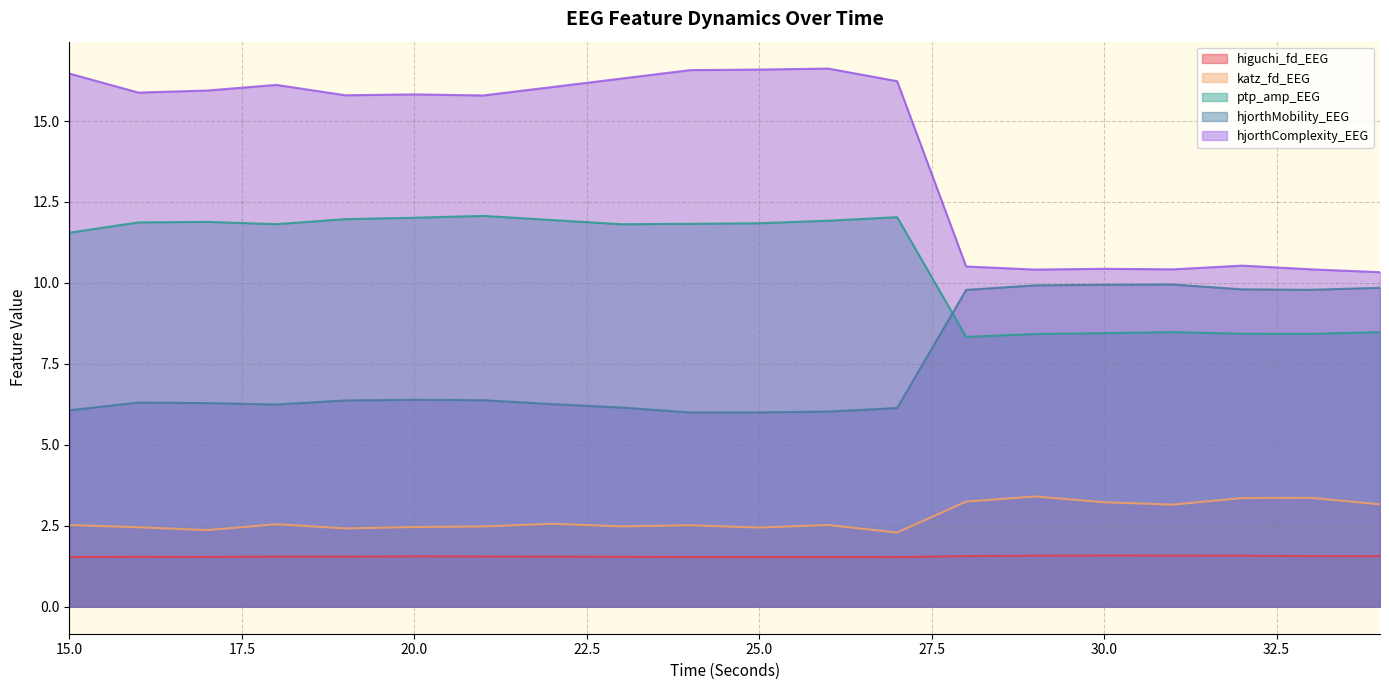

What is the difference between the highest and lowest values at 22?

14.5